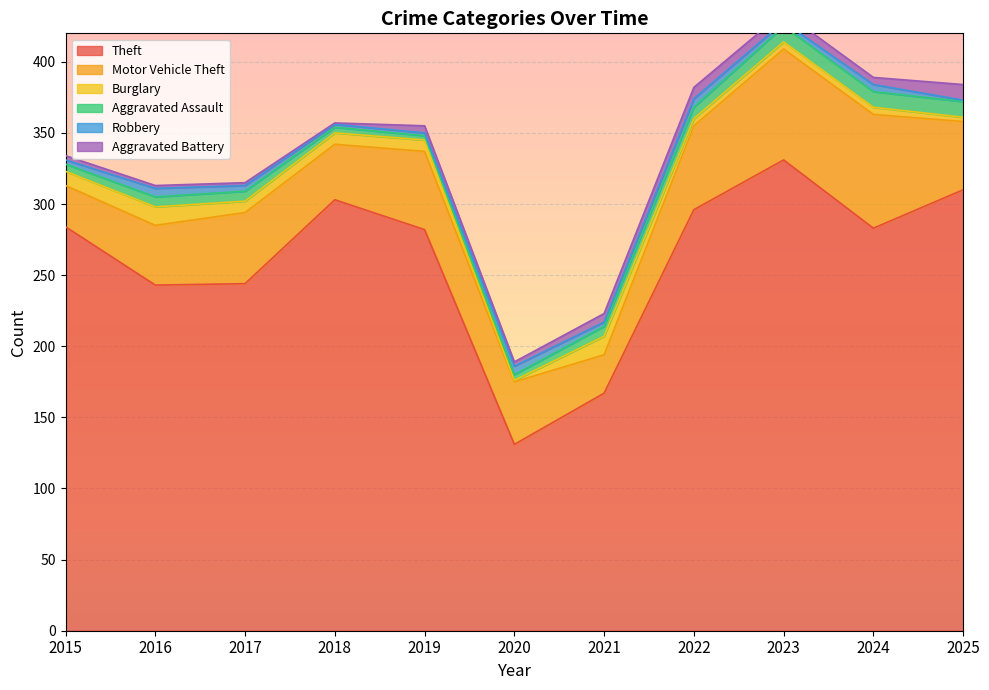

At which label does Aggravated Battery reach its peak?

2025